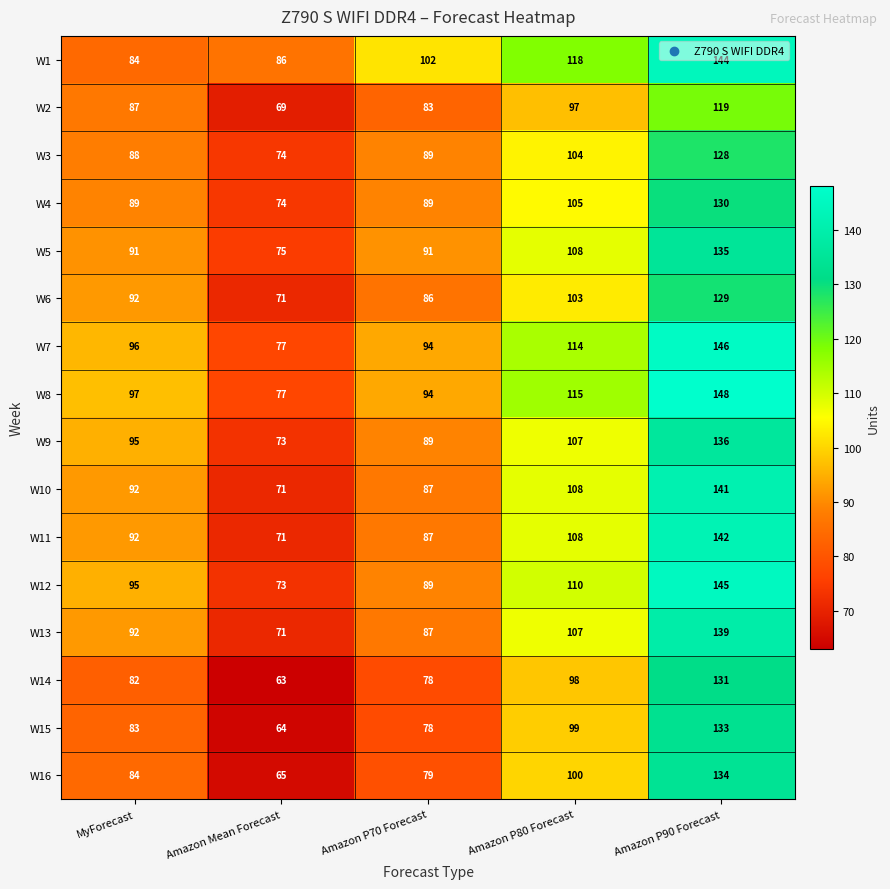

How many distinct data groups are displayed?

16